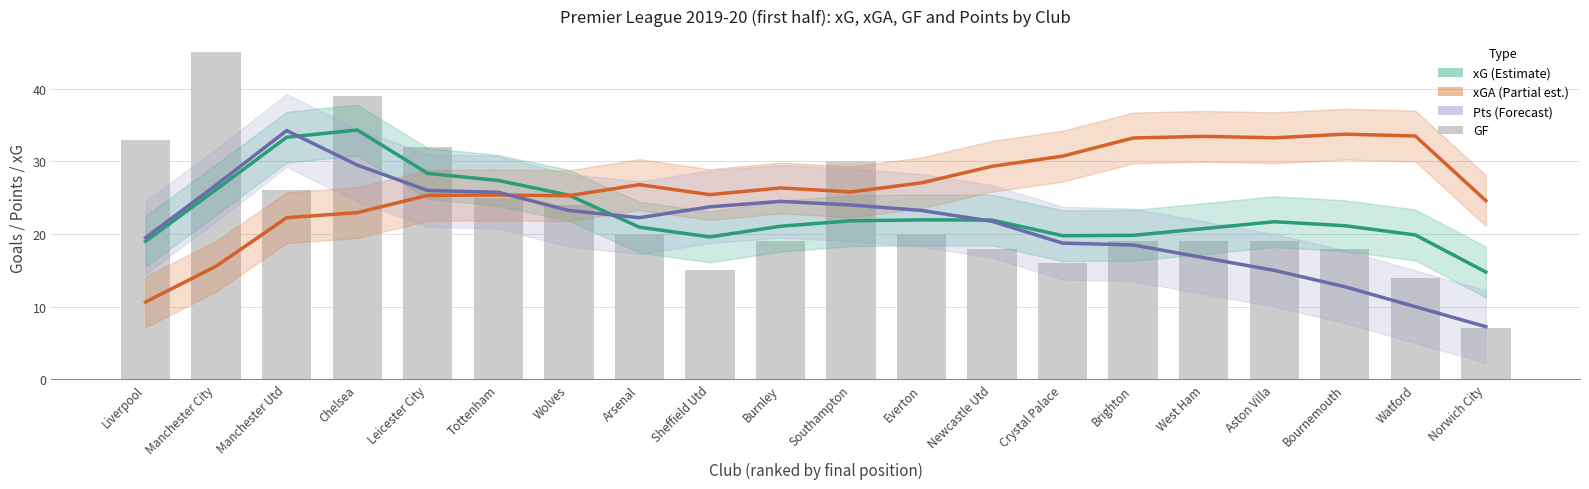

Reading left to right, transcribe all the data shown in this chart.

xG: Liverpool=19.0	Manchester City=26.1	Manchester Utd=33.3	Chelsea=34.3	Leicester City=28.3	Tottenham=27.4	Wolves=25.3	Arsenal=21.0	Sheffield Utd=19.6	Burnley=21.1	Southampton=21.8	Everton=21.9	Newcastle Utd=21.9	Crystal Palace=19.8	Brighton=19.8	West Ham=20.8	Aston Villa=21.7	Bournemouth=21.2	Watford=19.9	Norwich City=14.8
xGA: Liverpool=10.7	Manchester City=15.6	Manchester Utd=22.2	Chelsea=23.0	Leicester City=25.3	Tottenham=25.4	Wolves=25.3	Arsenal=26.8	Sheffield Utd=25.4	Burnley=26.4	Southampton=25.8	Everton=27.1	Newcastle Utd=29.3	Crystal Palace=30.7	Brighton=33.2	West Ham=33.4	Aston Villa=33.2	Bournemouth=33.8	Watford=33.5	Norwich City=24.6
Pts: Liverpool=19.5	Manchester City=26.8	Manchester Utd=34.2	Chelsea=29.5	Leicester City=26.0	Tottenham=25.8	Wolves=23.2	Arsenal=22.2	Sheffield Utd=23.8	Burnley=24.5	Southampton=24.0	Everton=23.2	Newcastle Utd=21.8	Crystal Palace=18.8	Brighton=18.5	West Ham=16.8	Aston Villa=15.0	Bournemouth=12.8	Watford=10.0	Norwich City=7.2
GF: Liverpool=33.0	Manchester City=45.0	Manchester Utd=26.0	Chelsea=39.0	Leicester City=32.0	Tottenham=25.0	Wolves=24.0	Arsenal=20.0	Sheffield Utd=15.0	Burnley=19.0	Southampton=30.0	Everton=20.0	Newcastle Utd=18.0	Crystal Palace=16.0	Brighton=19.0	West Ham=19.0	Aston Villa=19.0	Bournemouth=18.0	Watford=14.0	Norwich City=7.0